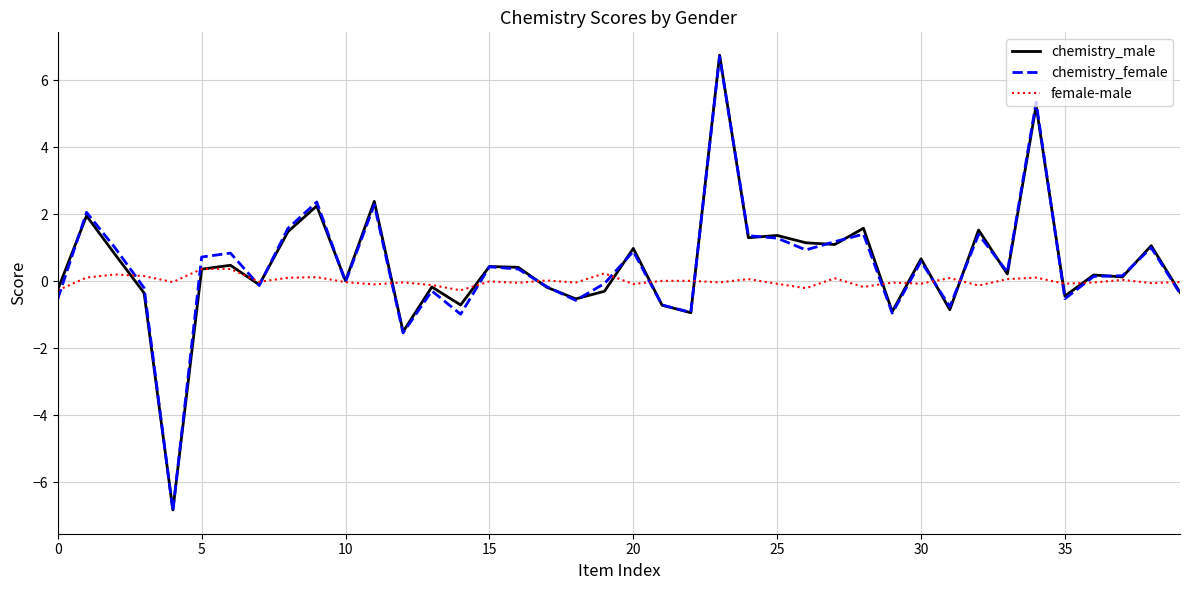

Which series has the widest spread of values?

chemistry_male